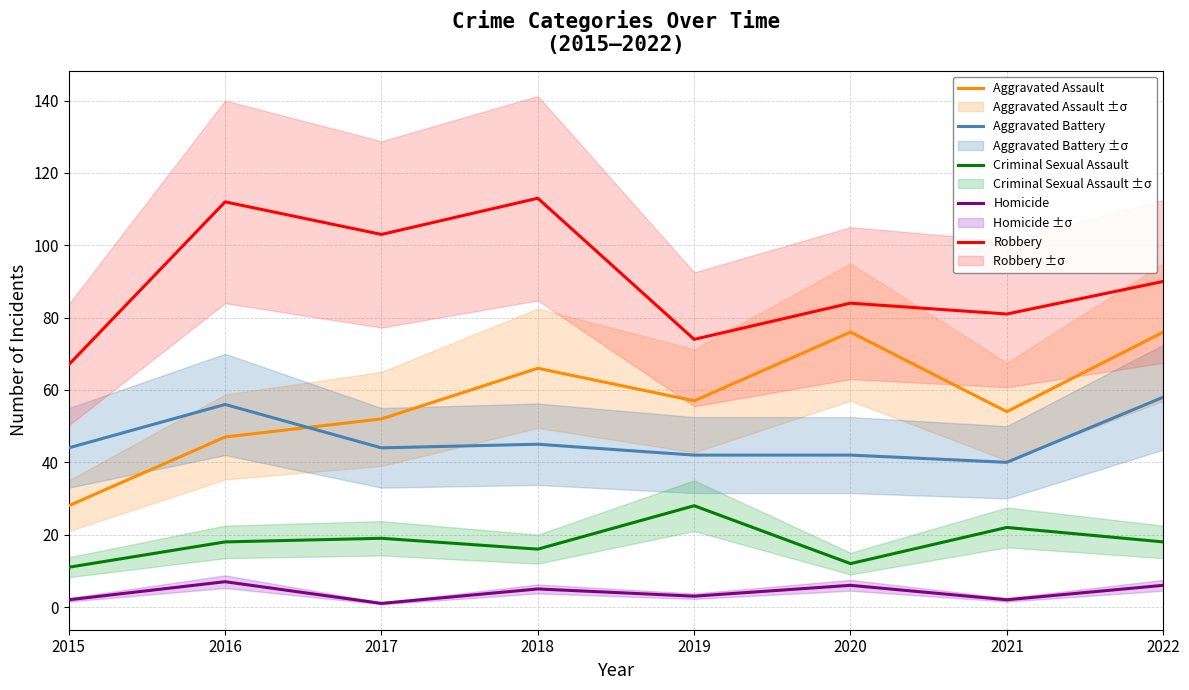

Where is Criminal Sexual Assault nearest to the value 19?

2017